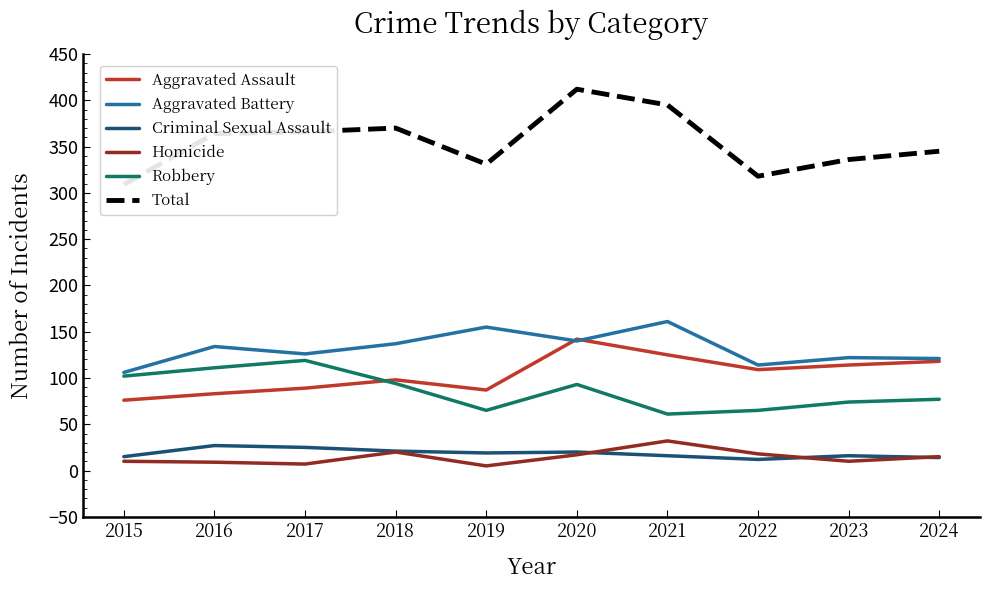

Between 2020 and 2021, which series saw the biggest shift?

Robbery